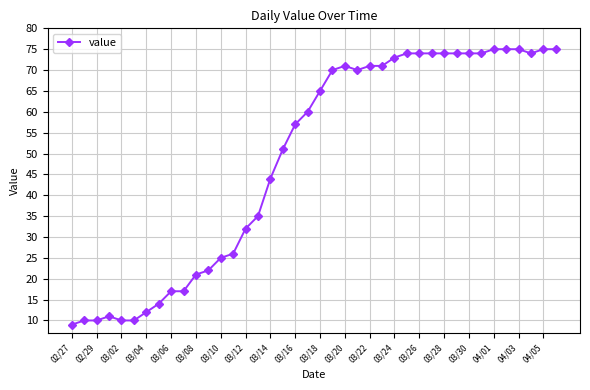

Does the chart display data point markers on the line(s)?

Yes